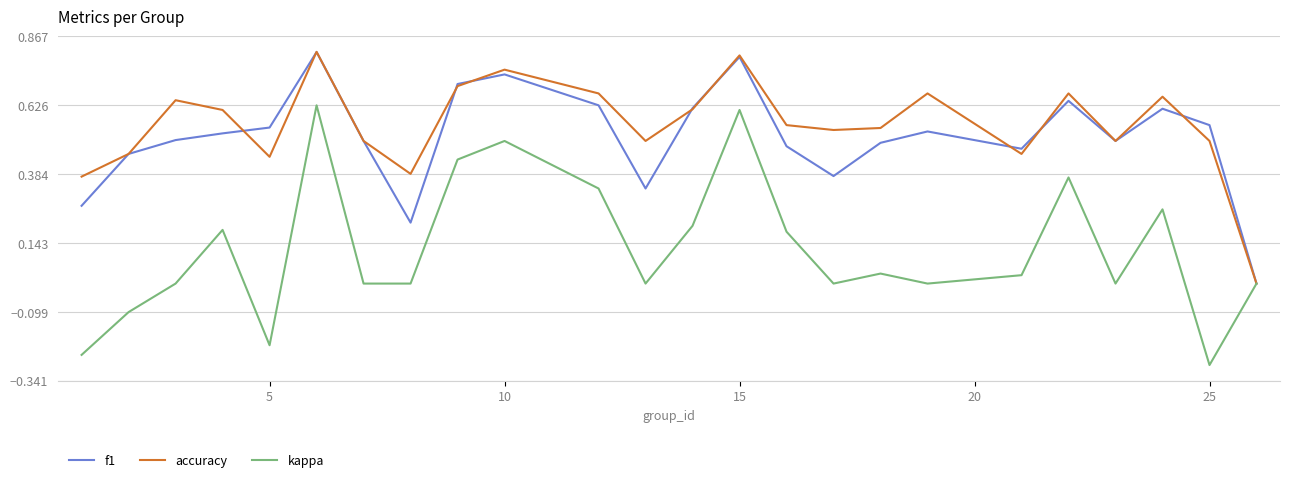

Which series has the largest range (max minus min)?

kappa